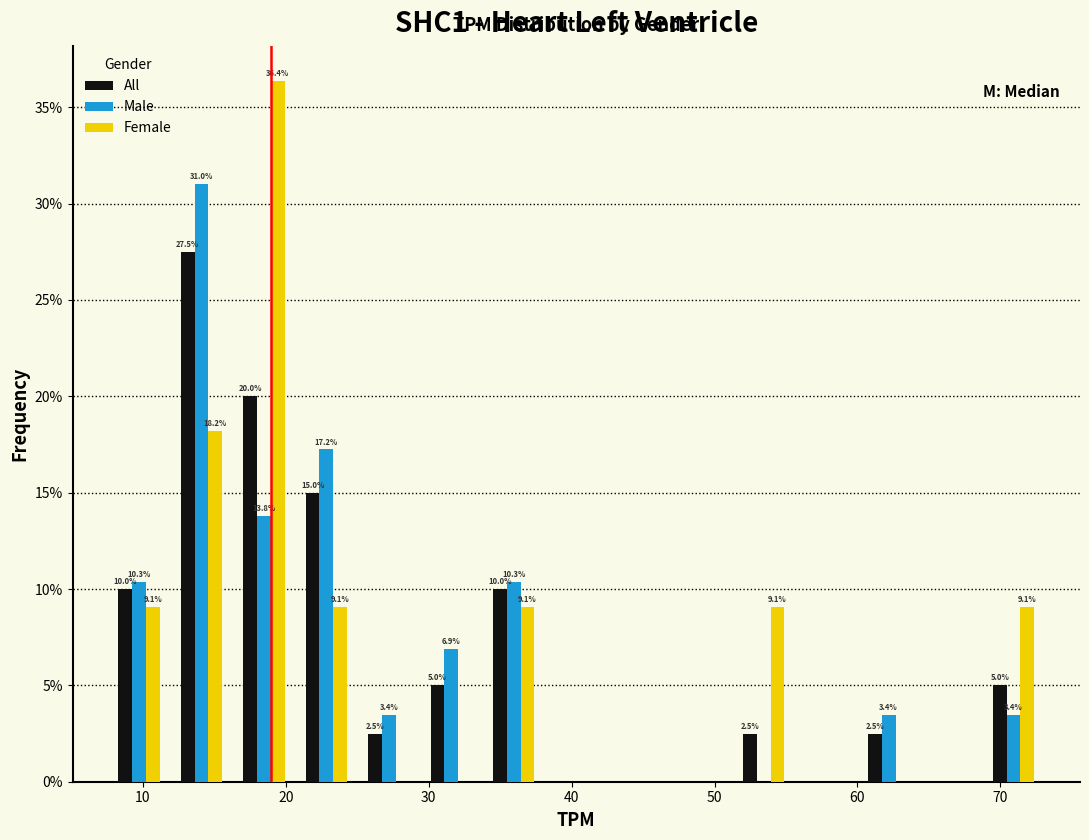

In the Female series, which range on the x-axis has the tallest bar?

16 to 21